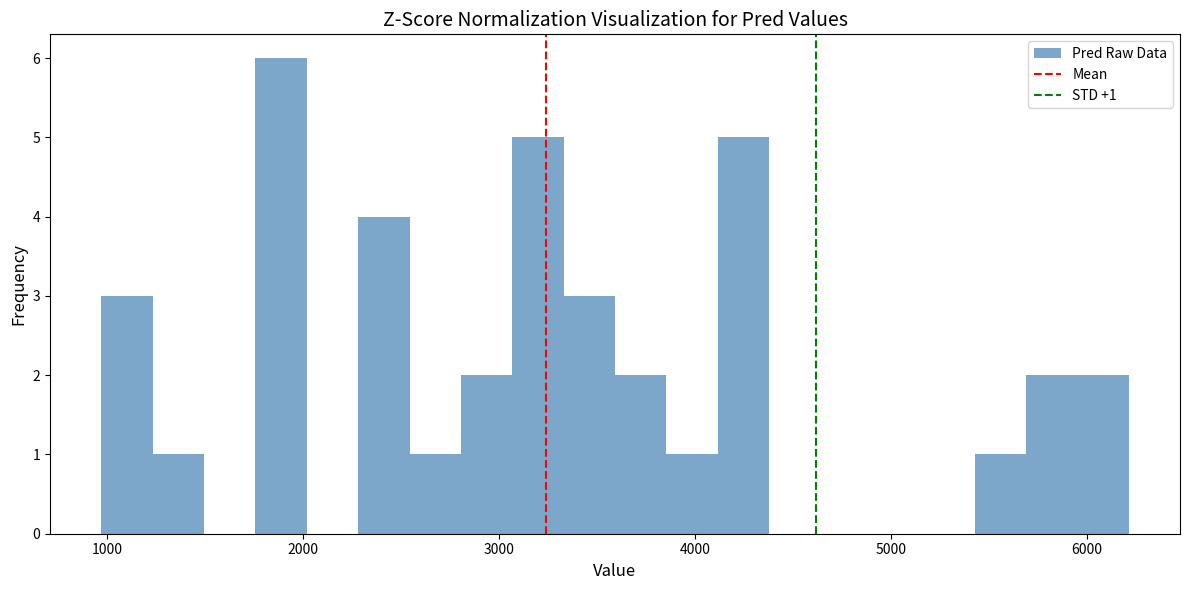

Around what value on the x-axis is the tallest bar? Give the approximate position of its centre, as read against the axis.

1900